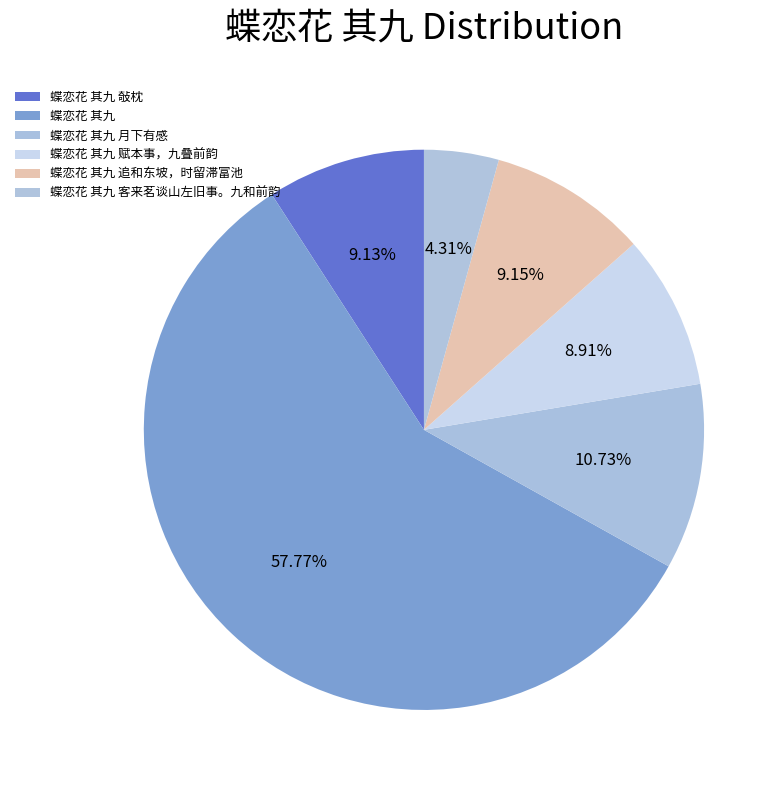

Count the number of slices in the pie.

6